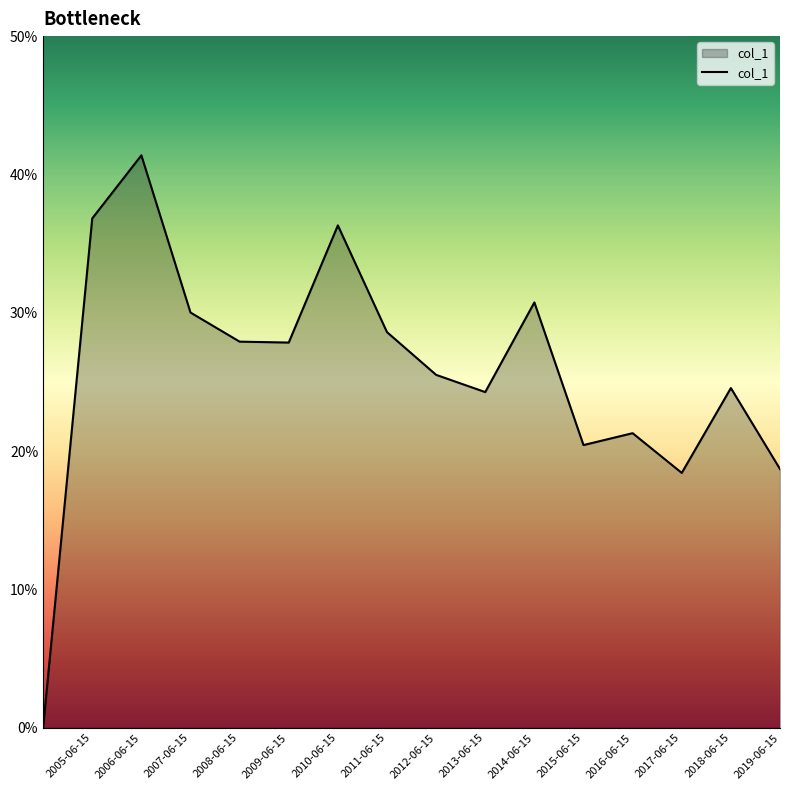

Reading left to right, extract all data points from this chart.

0.0	0.4	0.4	0.3	0.3	0.3	0.4	0.3	0.3	0.2	0.3	0.2	0.2	0.2	0.2	0.2